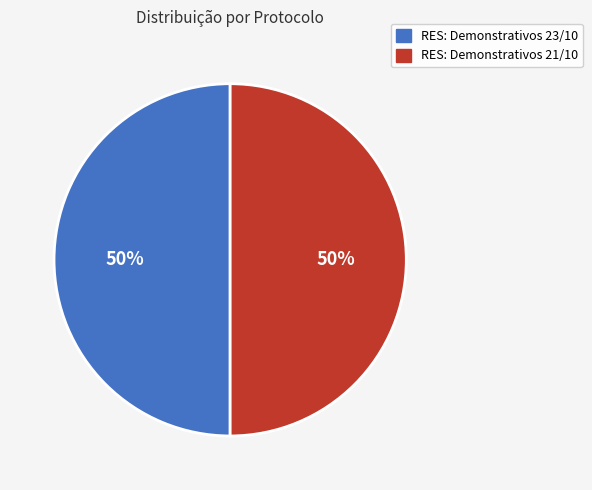

Count the number of slices in the pie.

2